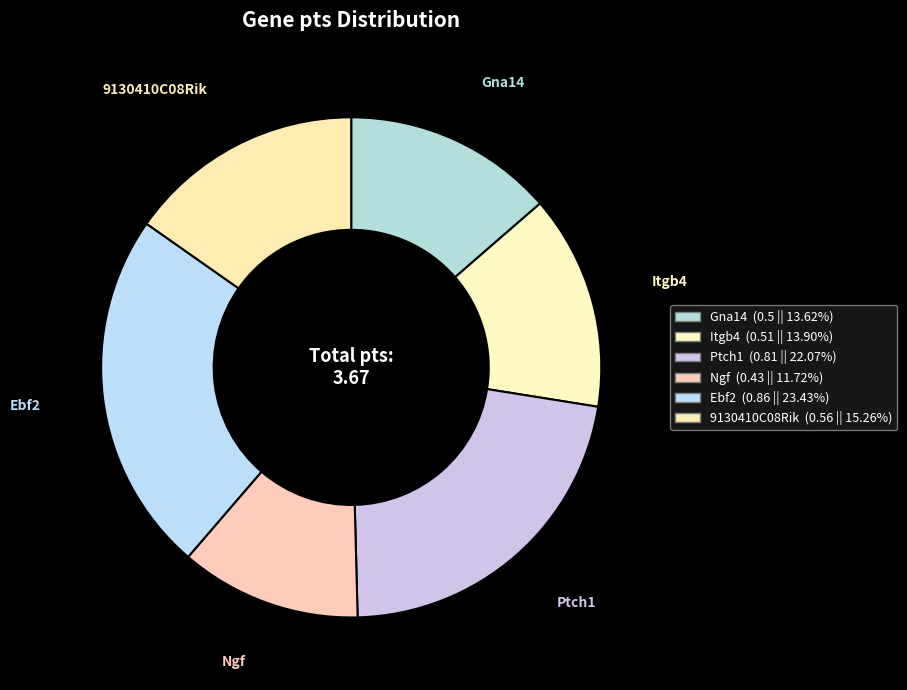

Which category has the smallest portion of the pie?

Ngf